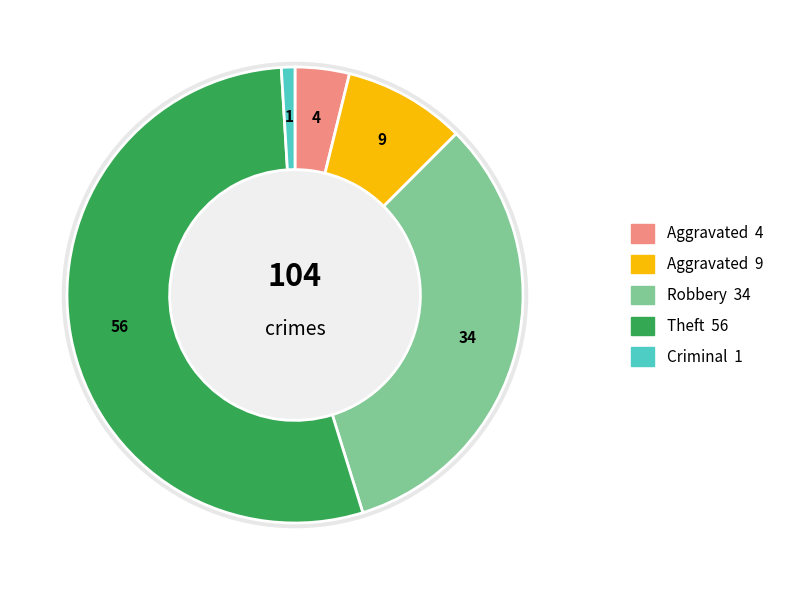

To the nearest percent, what is the combined percentage of Robbery and Aggravated Battery?

41%